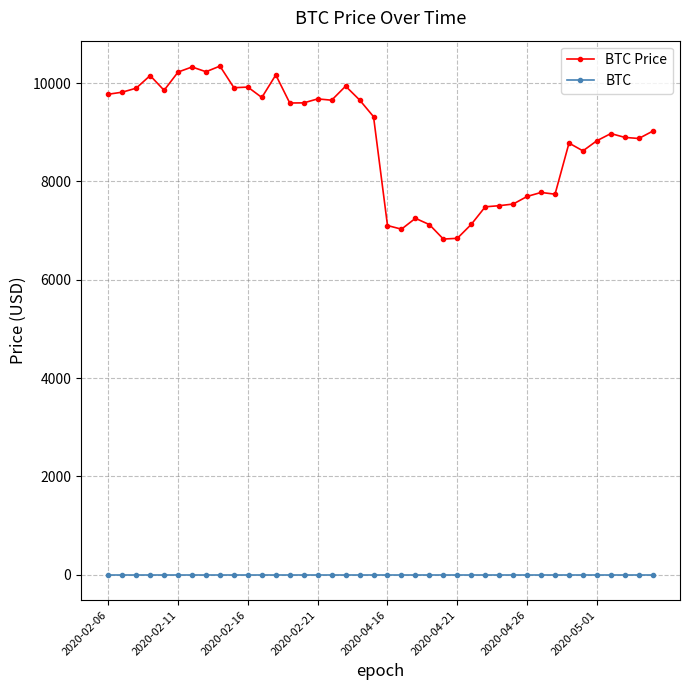

List the series in order of their peak value, highest first.

BTC Price, BTC